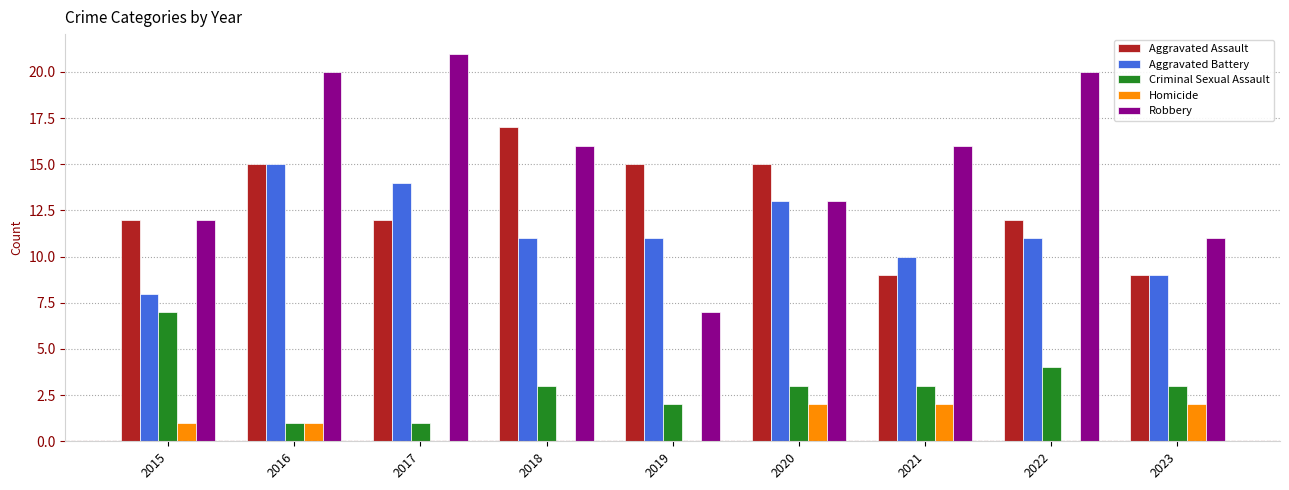

Reading right to left, extract all data points from this chart.

Aggravated Assault: 2023=9	2022=12	2021=9	2020=15	2019=15	2018=17	2017=12	2016=15	2015=12
Aggravated Battery: 2023=9	2022=11	2021=10	2020=13	2019=11	2018=11	2017=14	2016=15	2015=8
Criminal Sexual Assault: 2023=3	2022=4	2021=3	2020=3	2019=2	2018=3	2017=1	2016=1	2015=7
Homicide: 2023=2	2022=0	2021=2	2020=2	2019=0	2018=0	2017=0	2016=1	2015=1
Robbery: 2023=11	2022=20	2021=16	2020=13	2019=7	2018=16	2017=21	2016=20	2015=12